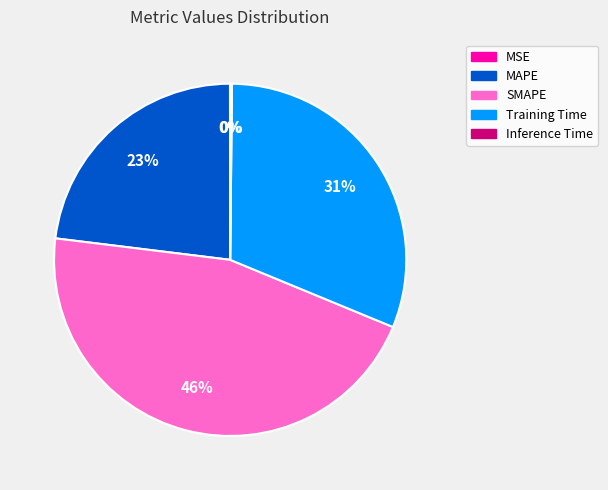

Which category has the biggest portion of the pie?

SMAPE